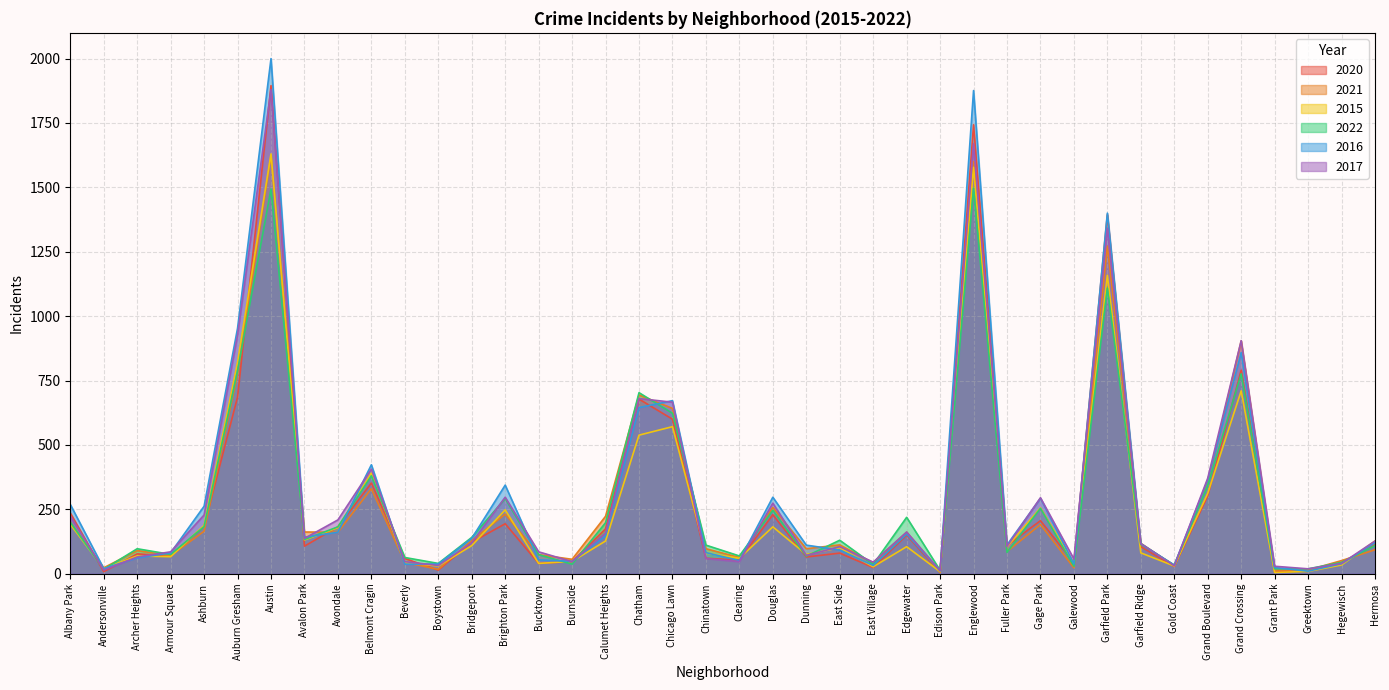

The 2015 series shows 2116 at Englewood. True or false?

False